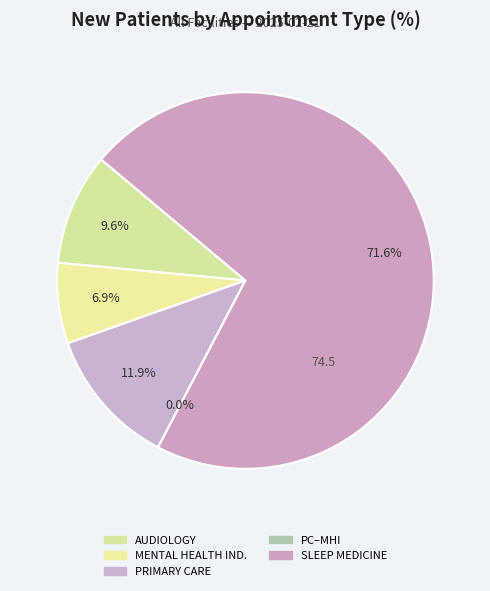

Is AUDIOLOGY the majority of the pie?

No